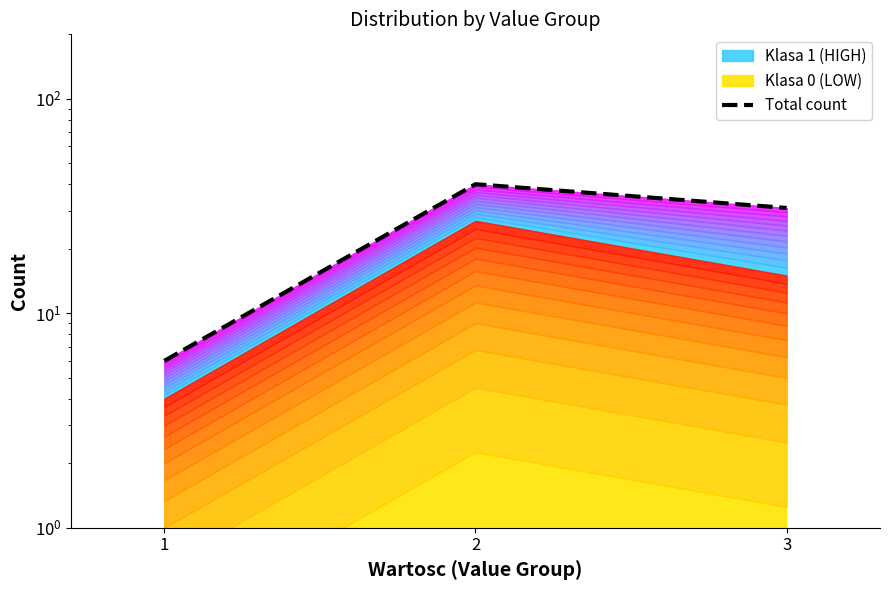

True or false: the data shows 6 at 1.

True